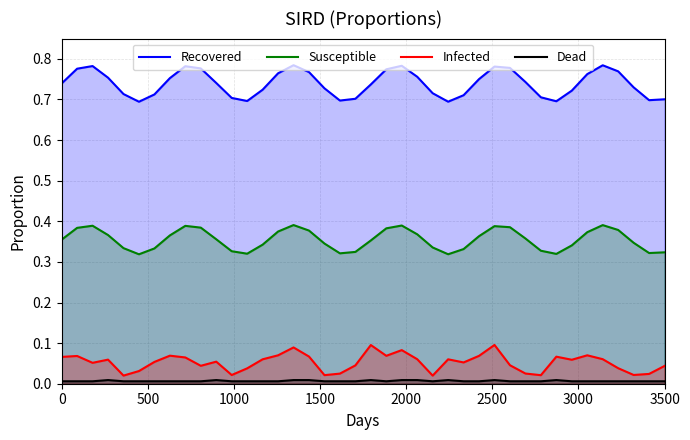

Rank the series at 3500 from lowest to highest value.

Dead, Infected, Susceptible, Recovered